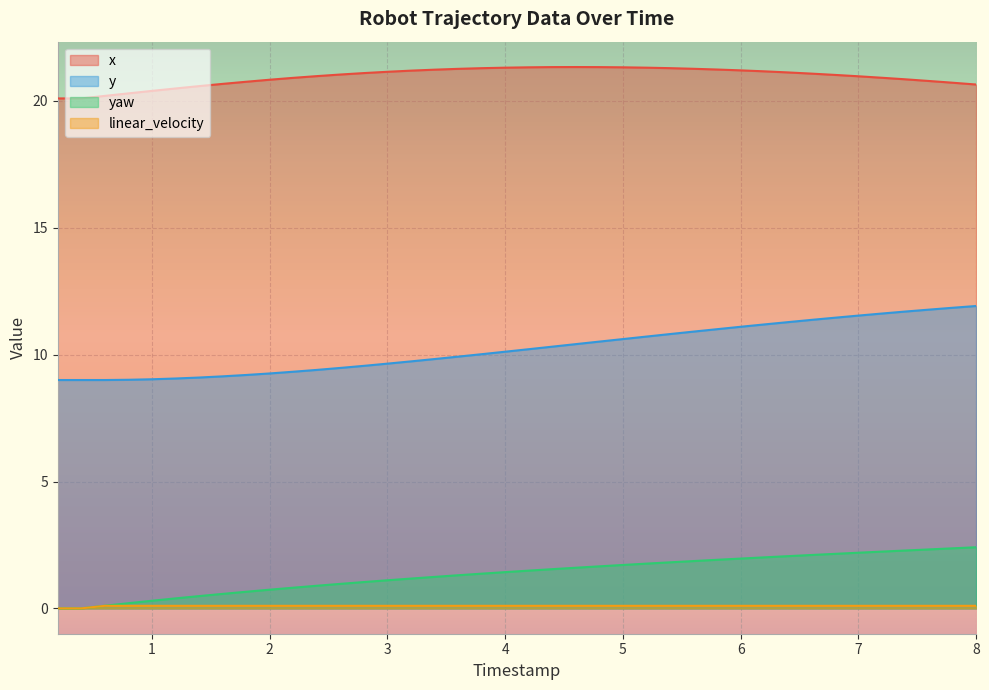

What is the value of the yaw point at the 18th from the left?

1.3